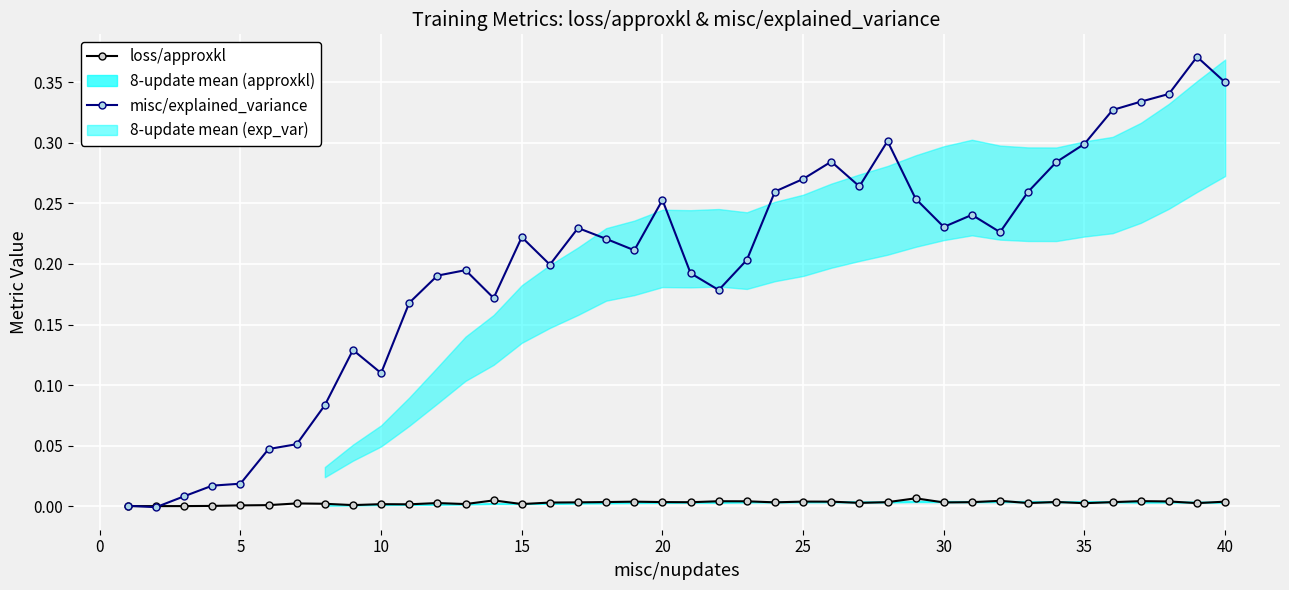

True or false: loss/approxkl has more than 1 interior local peaks.

True